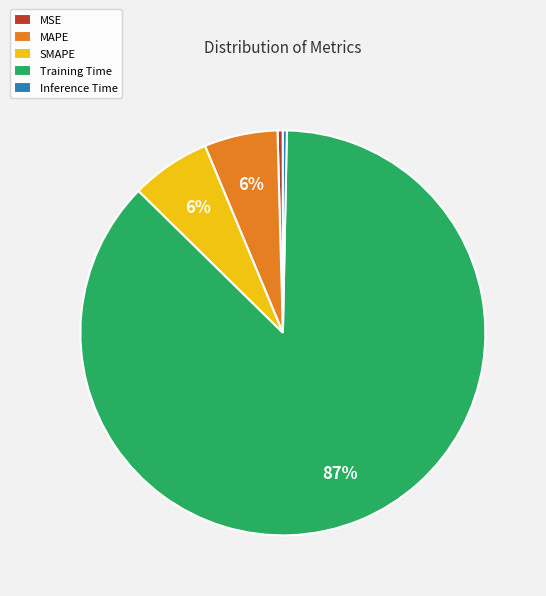

Is there any slice that represents more than half of the pie?

Yes